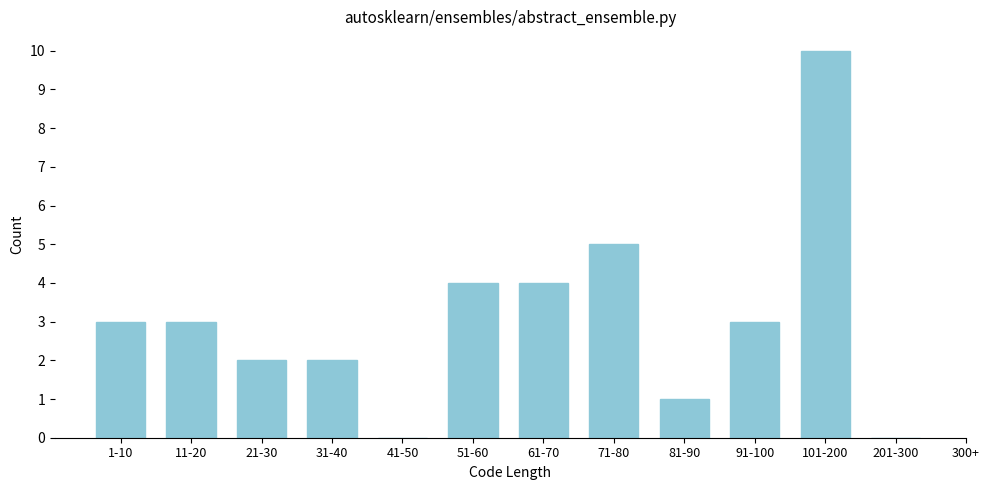

Reading left to right, extract all data points from this chart.

1-10=3	11-20=3	21-30=2	31-40=2	41-50=0	51-60=4	61-70=4	71-80=5	81-90=1	91-100=3	101-200=10	201-300=0